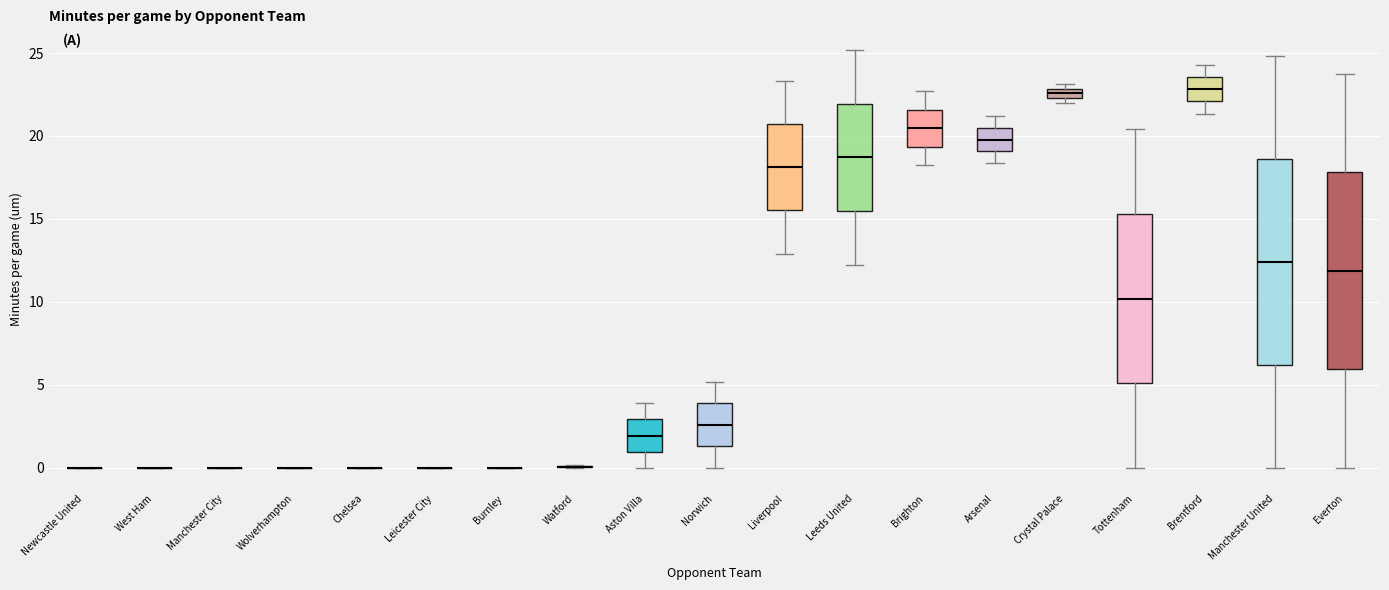

Which box is the tallest, from its lower edge to its upper edge?

Manchester United